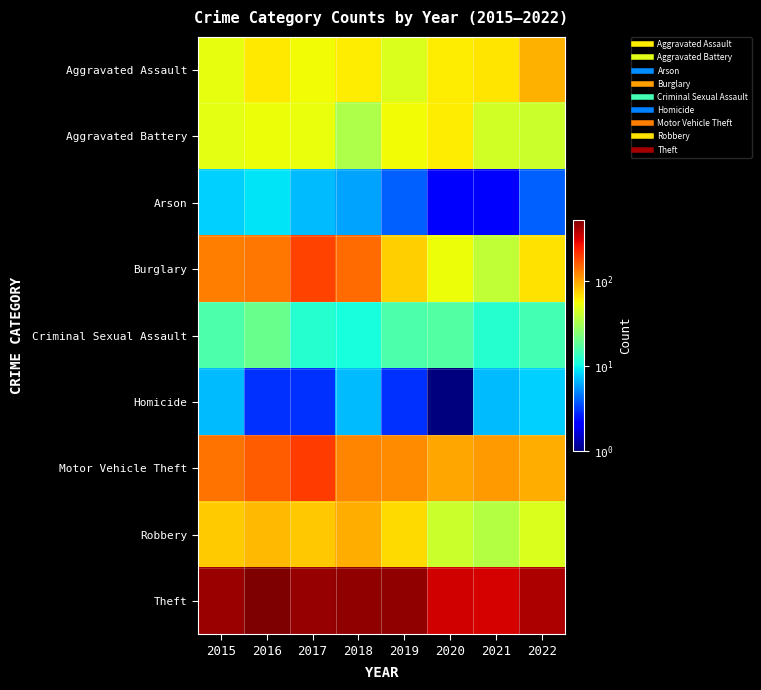

Which series has the largest total across all categories?

Theft